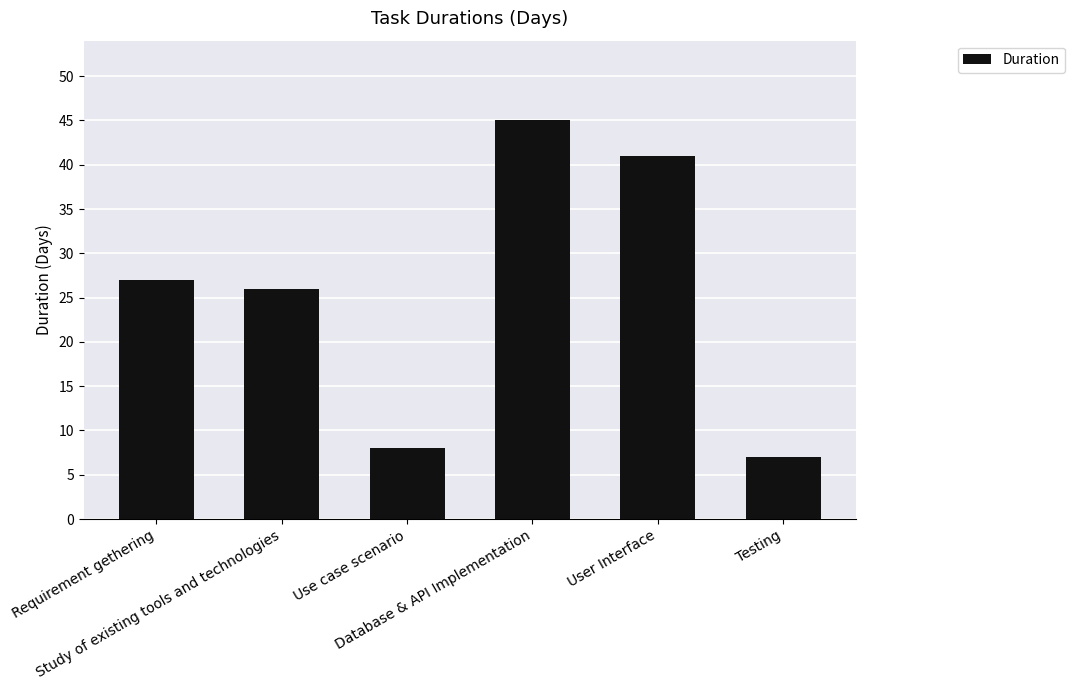

What is the value of the 2nd bar from the left?

26